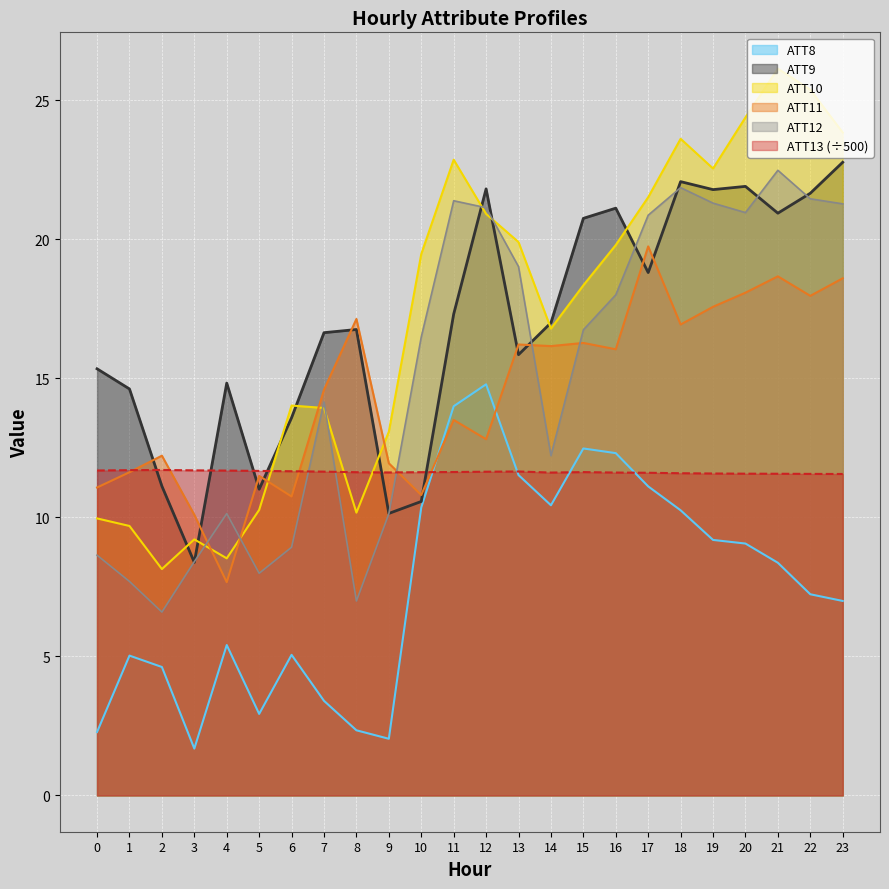

What is the sum of the ATT9 values at 19 and 5?

32.8